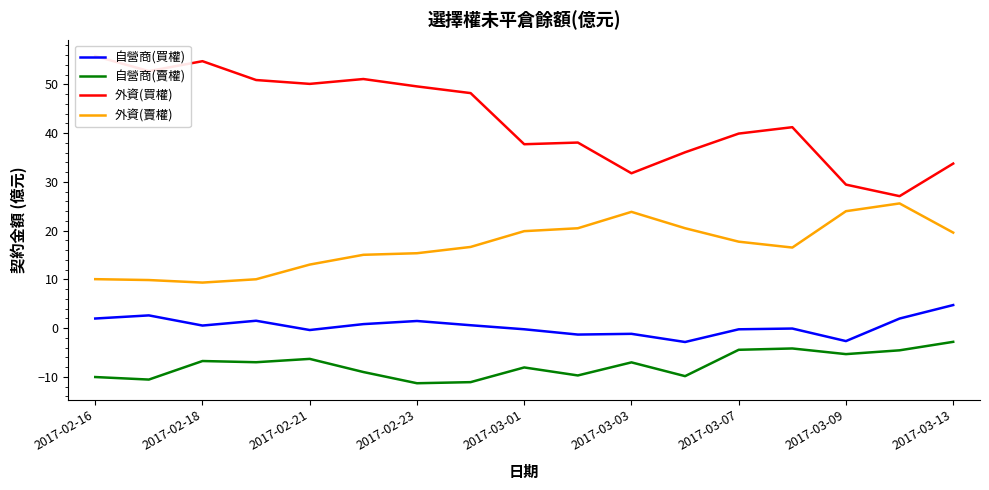

True or false: 自營商(賣權) has a value of -12.0 at 2017-02-18.

False